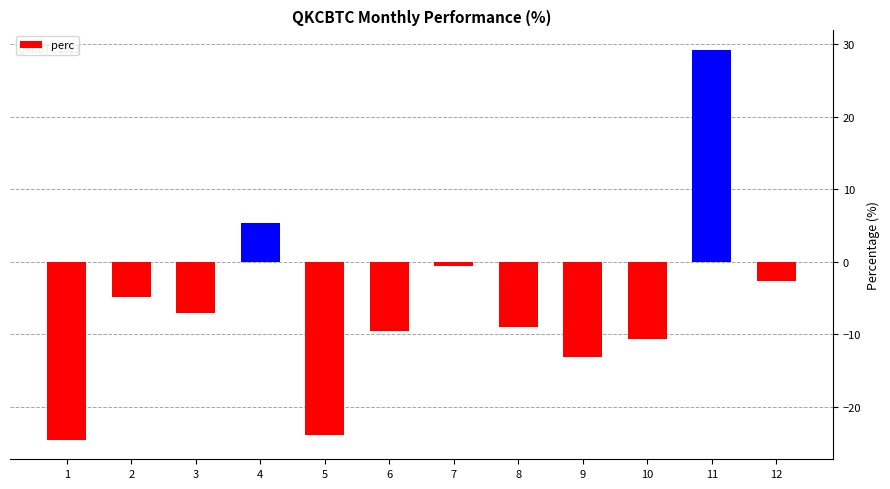

Read the value at 9.

-13.1